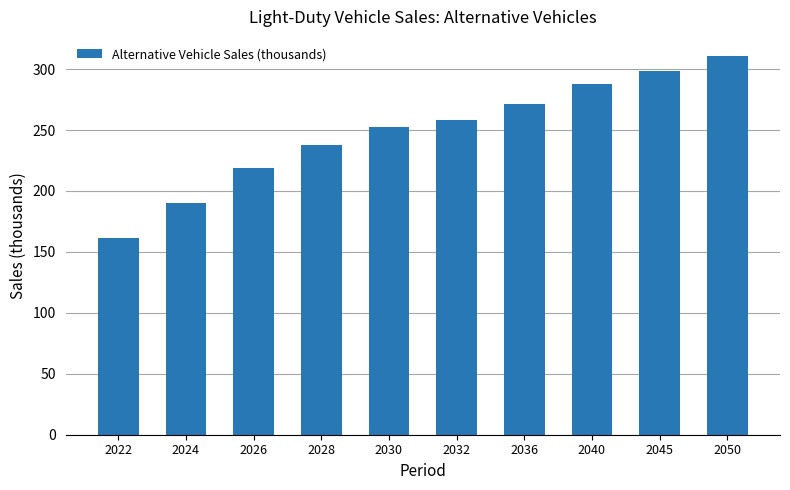

Between 2026 and 2022, which is larger?

2026